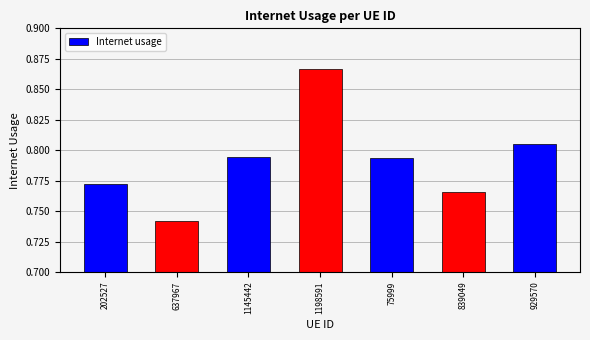

What is the label of the 6th bar from the right?

637967